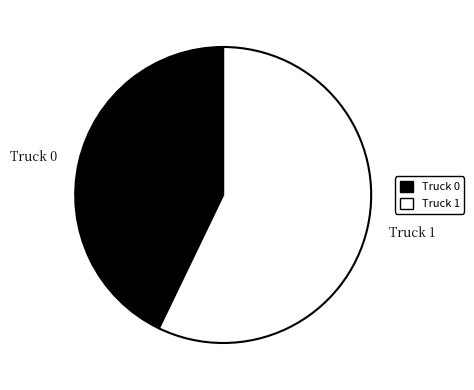

Which slice is the smallest?

Truck 0